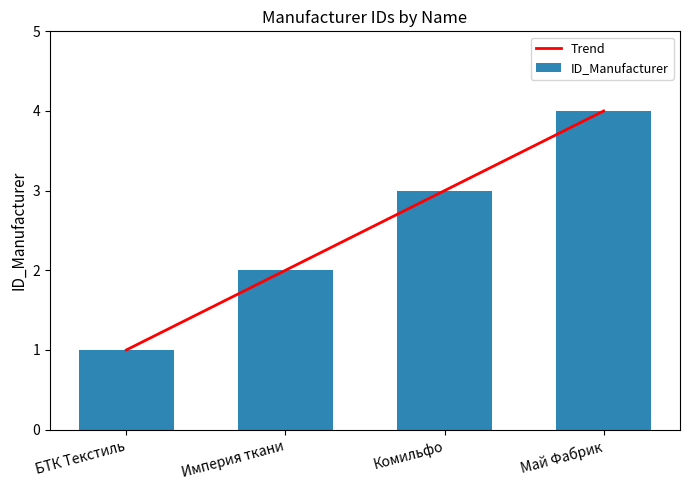

The chart shows a value of 3 at Комильфо. True or false?

True